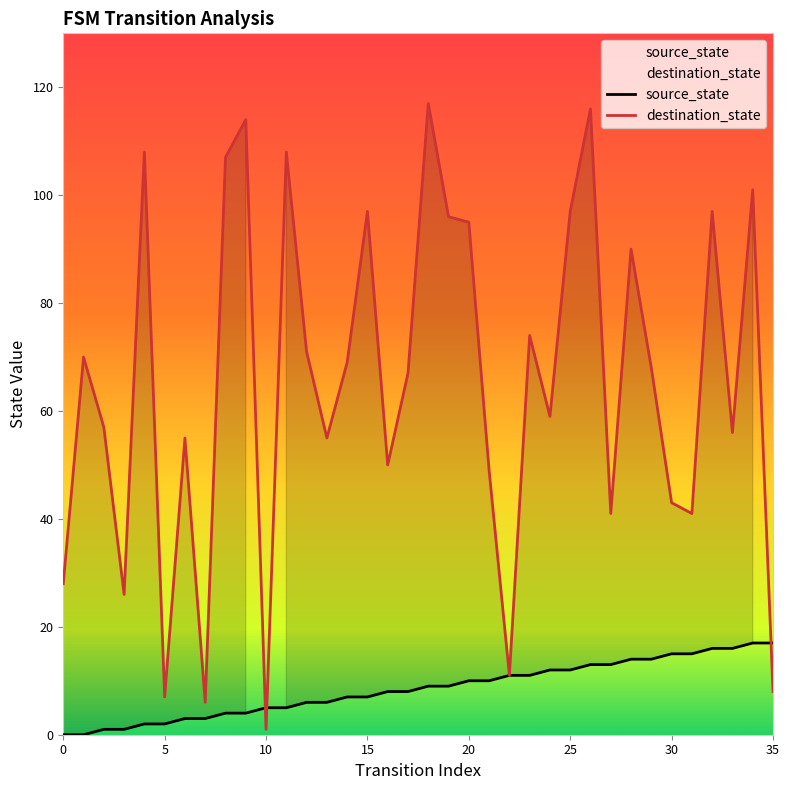

What is the difference between the highest and lowest values at 15?

90